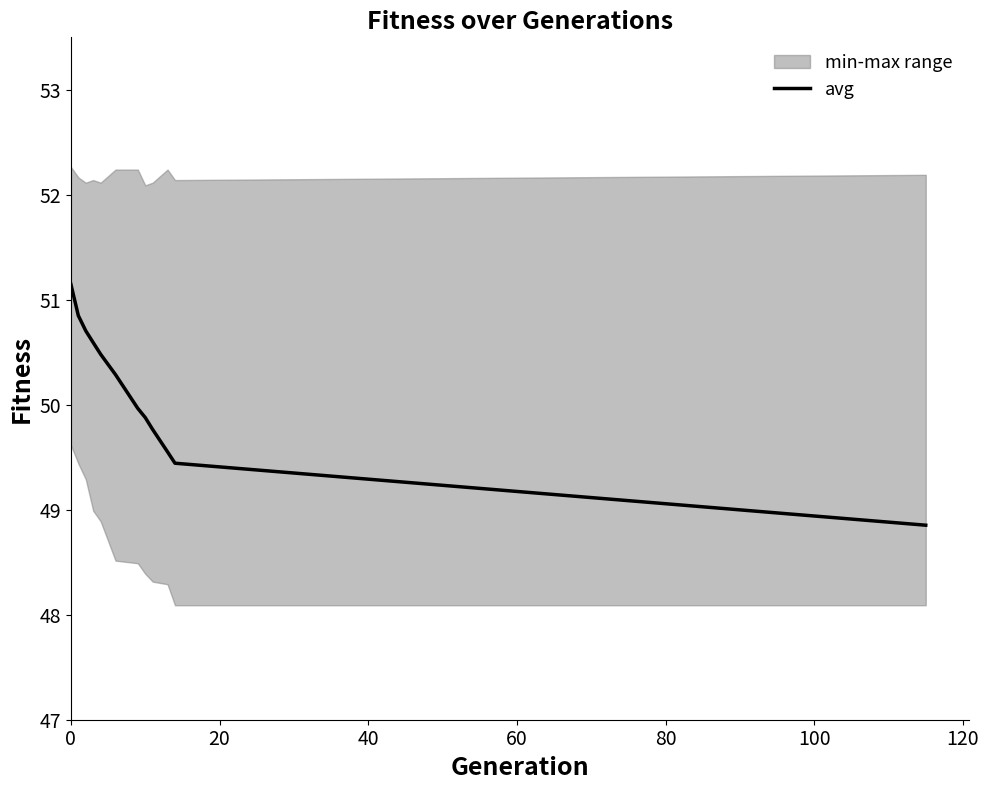

Approximately how many times larger is the value at 20 compared to 100?

1.0